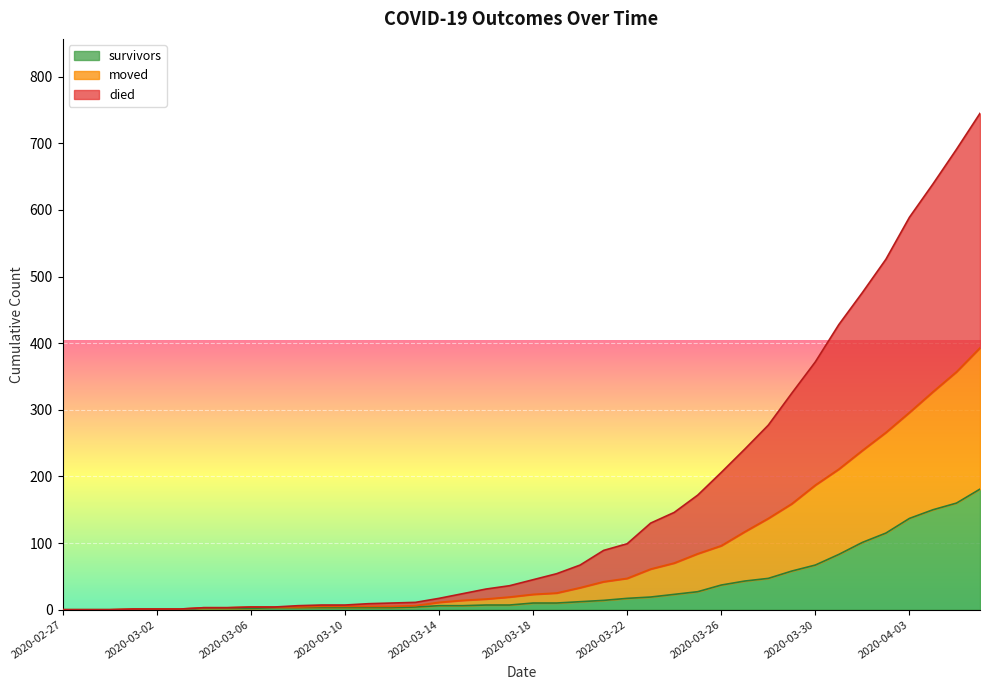

How many categories are shown in the chart?

40